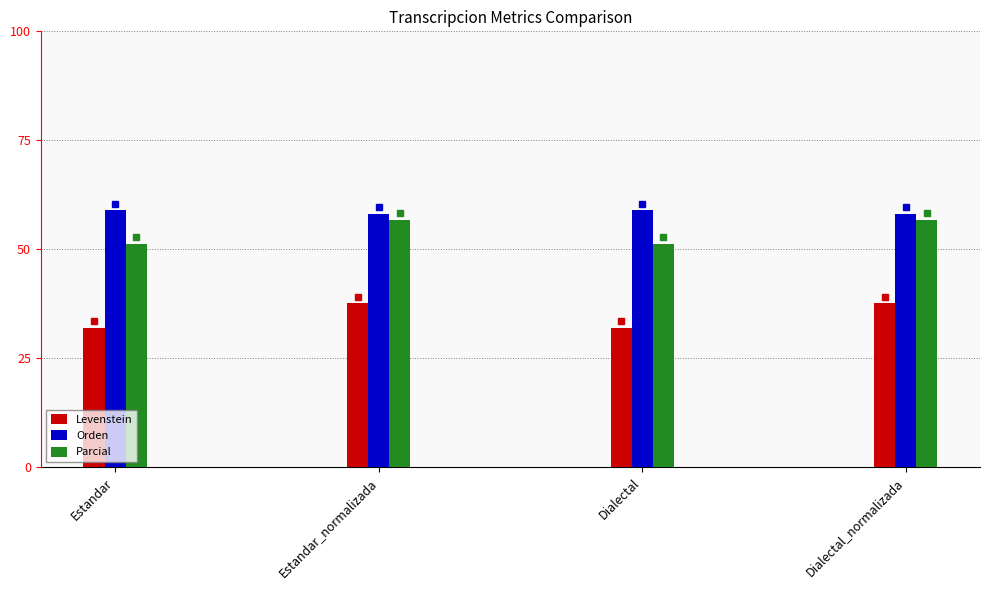

Reading left to right, what are all the values shown in this chart?

Levenstein: 32.0	37.6	32.0	37.6
Orden: 59.0	58.1	59.0	58.1
Parcial: 51.3	56.8	51.3	56.8